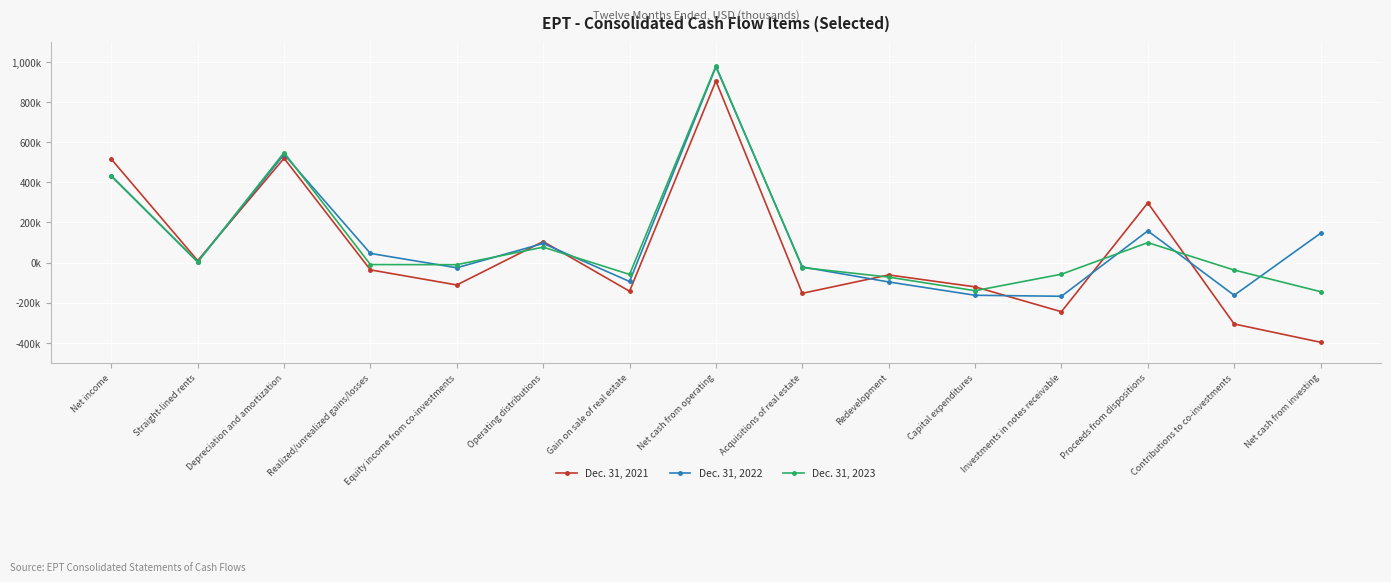

Is this an area chart (filled region under the line)?

No